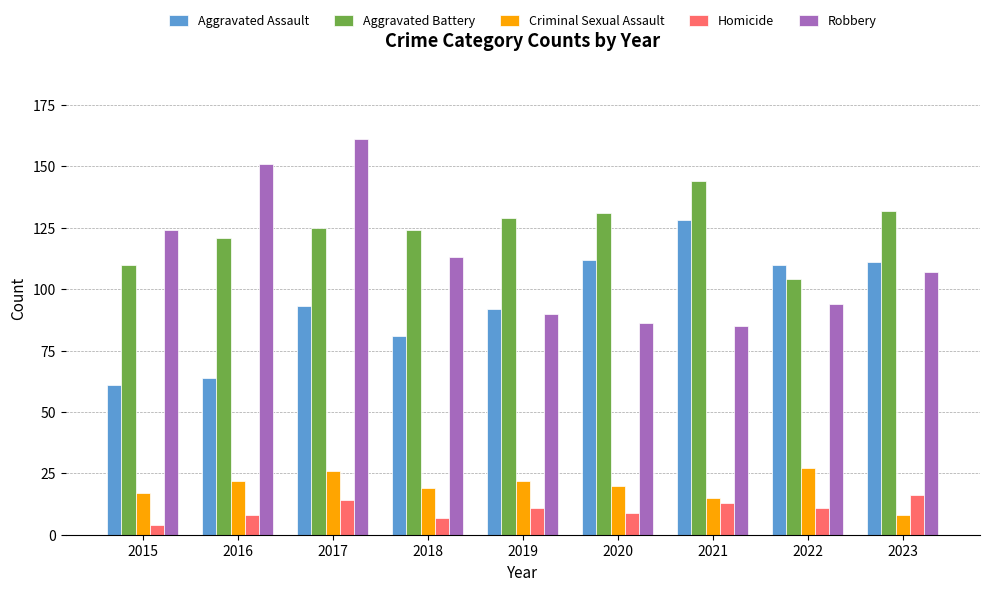

What is the difference between the maximum and minimum values in the Homicide series?

12